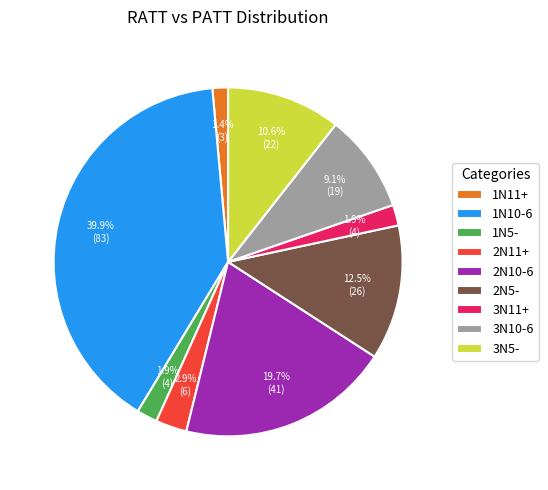

How much of the chart is everything except 1N5-?

98.1%